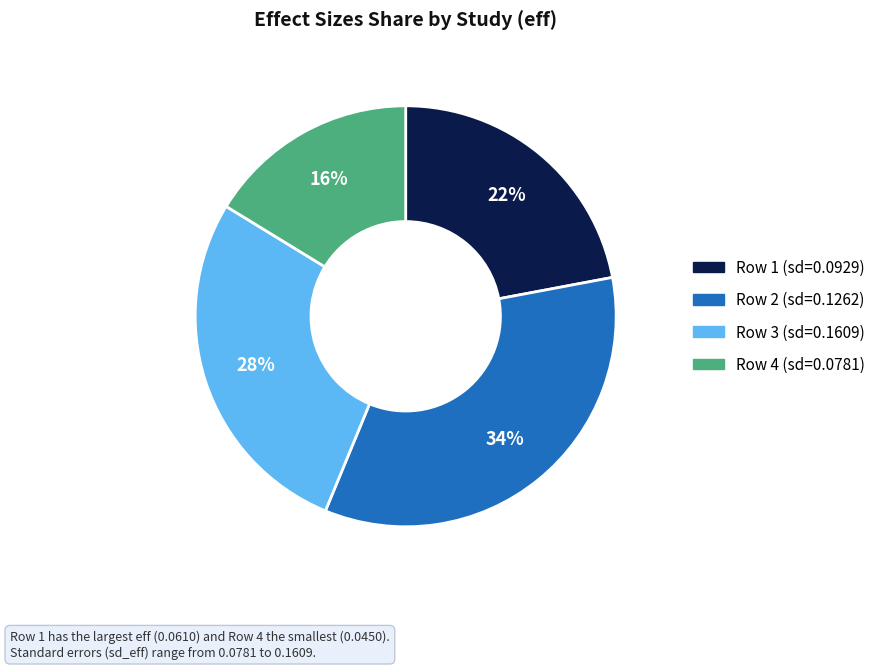

To the nearest percent, what is the difference between the largest and smallest slice percentages?

18%